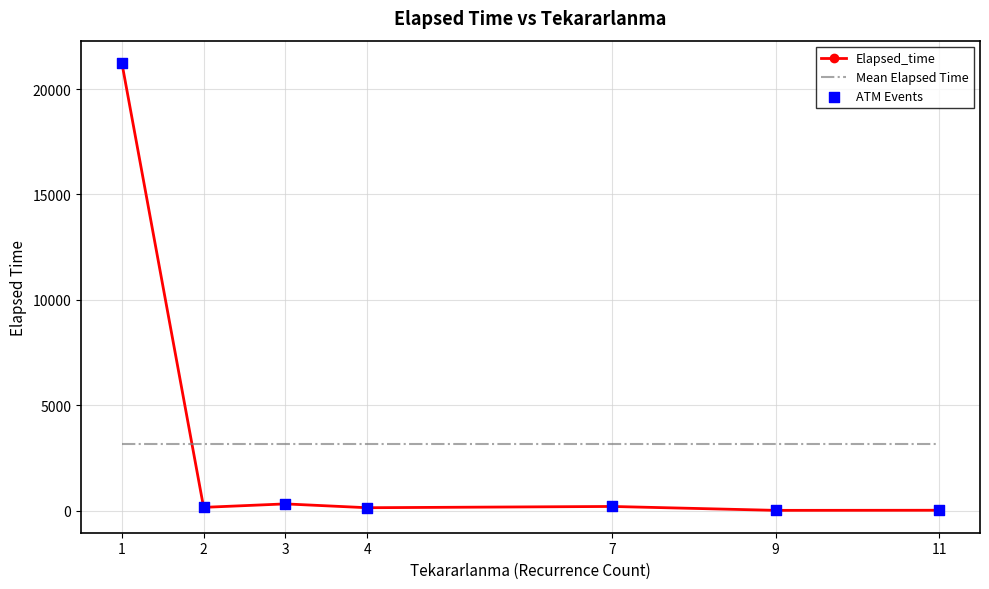

Which series has the largest range (max minus min)?

Elapsed_time